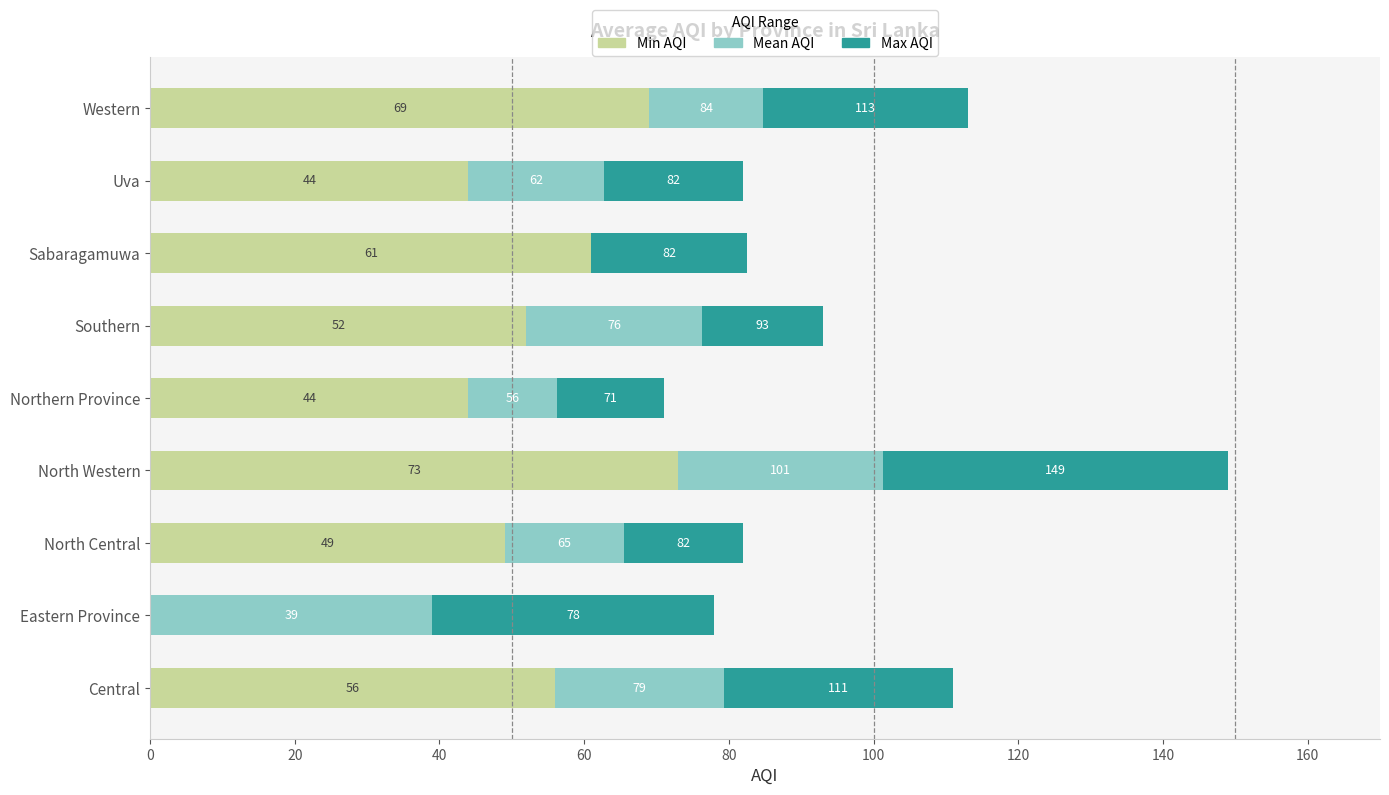

What are all the series names shown in the legend?

Min AQI, Mean AQI, Max AQI